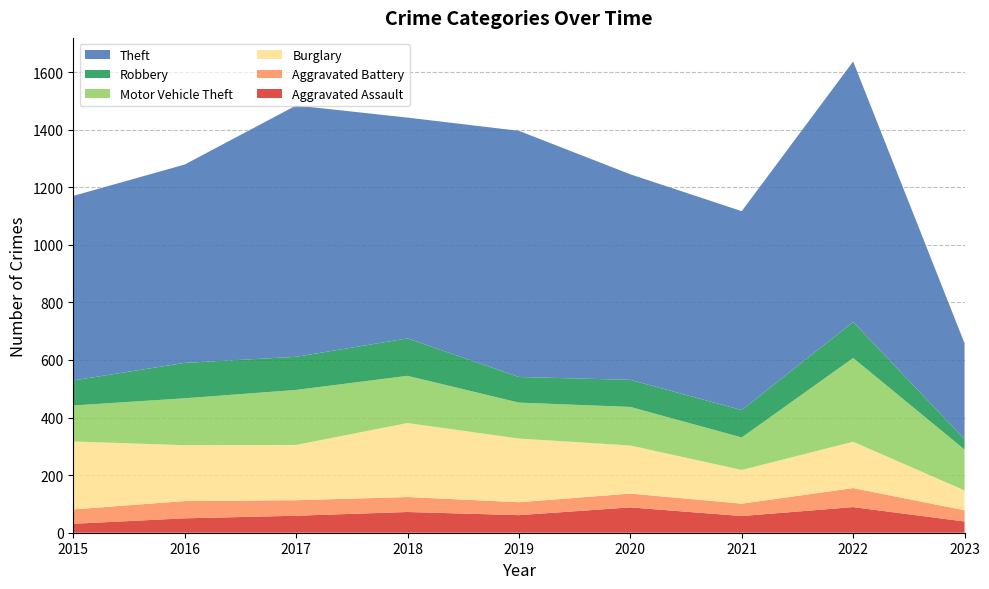

Reading left to right, list all the values displayed in this chart.

Aggravated Assault: 2015=31	2016=50	2017=59	2018=72	2019=61	2020=88	2021=58	2022=89	2023=39
Aggravated Battery: 2015=50	2016=60	2017=54	2018=52	2019=45	2020=48	2021=43	2022=66	2023=39
Burglary: 2015=236	2016=194	2017=192	2018=257	2019=221	2020=167	2021=117	2022=161	2023=69
Motor Vehicle Theft: 2015=125	2016=163	2017=191	2018=164	2019=125	2020=134	2021=113	2022=291	2023=142
Robbery: 2015=87	2016=123	2017=115	2018=130	2019=89	2020=94	2021=95	2022=125	2023=36
Theft: 2015=641	2016=689	2017=873	2018=767	2019=855	2020=714	2021=691	2022=905	2023=333